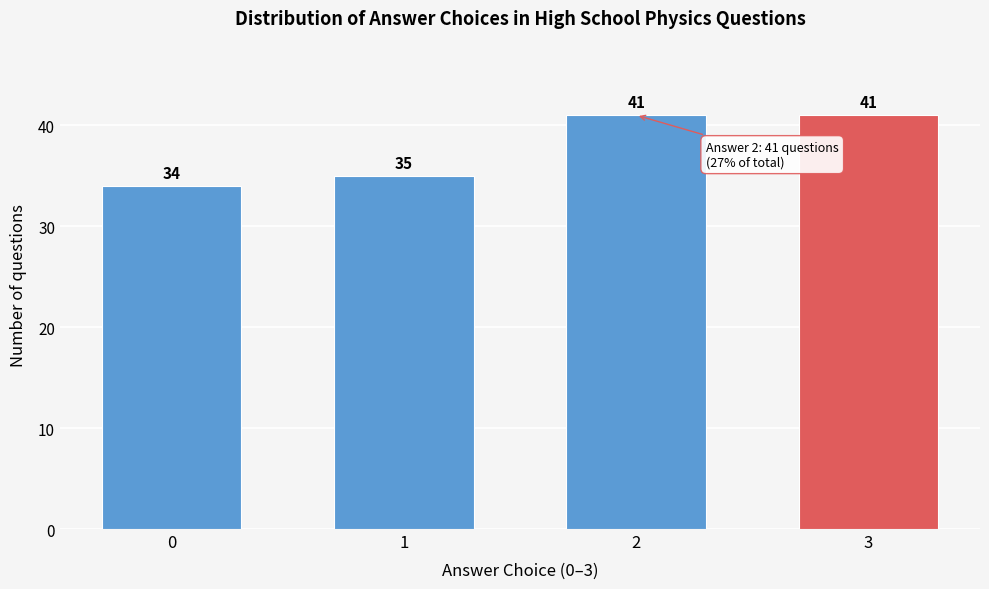

Reading left to right, what are all the values shown in this chart?

0=34	1=35	2=41	3=41